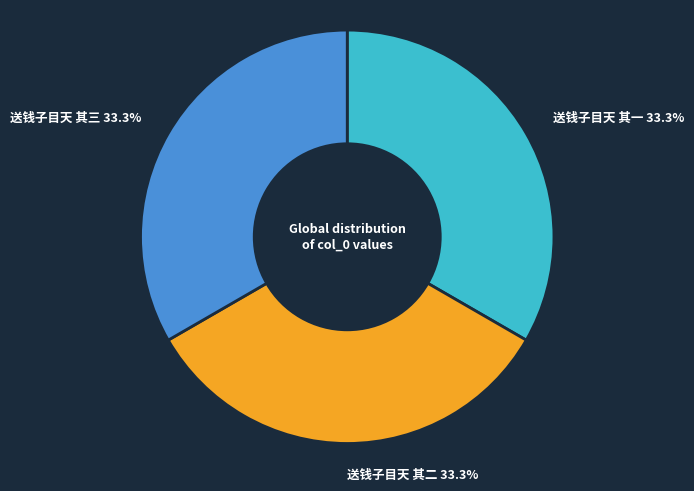

Is there any slice that represents more than half of the pie?

No